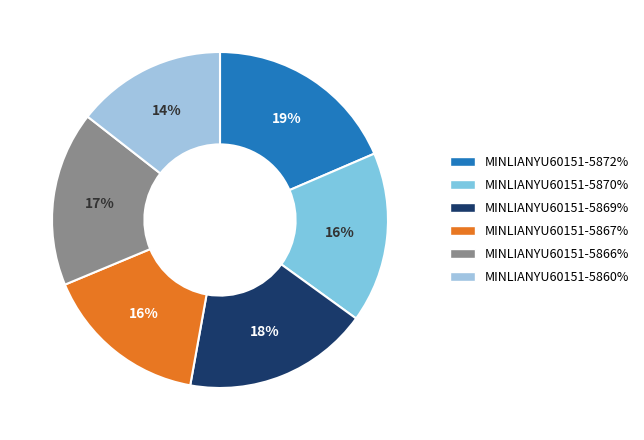

Does MINLIANYU60151-5869% represent more than half of the total?

No